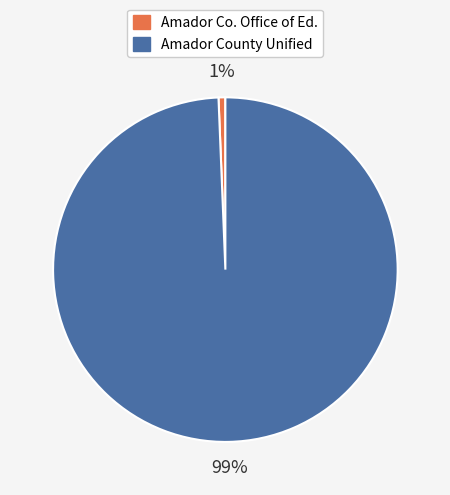

To the nearest percent, what is the average slice percentage?

50%